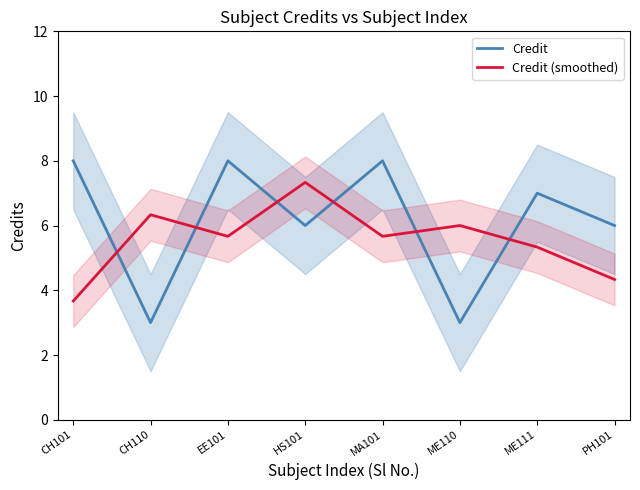

What is the label of the 5th point from the right?

HS101